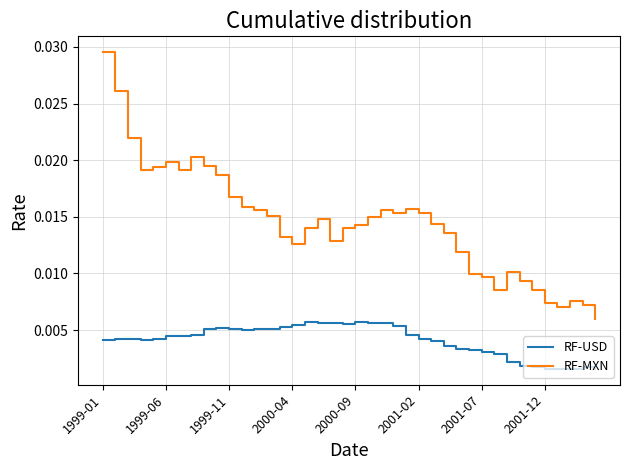

Rank the series by their average value, from highest to lowest.

RF-MXN, RF-USD